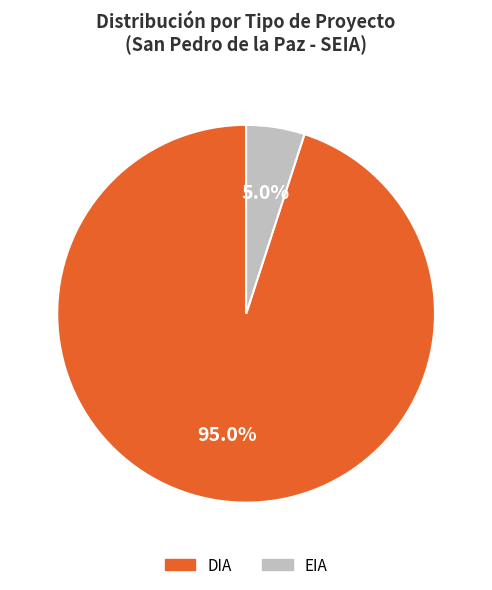

Is there a majority slice in this chart?

Yes